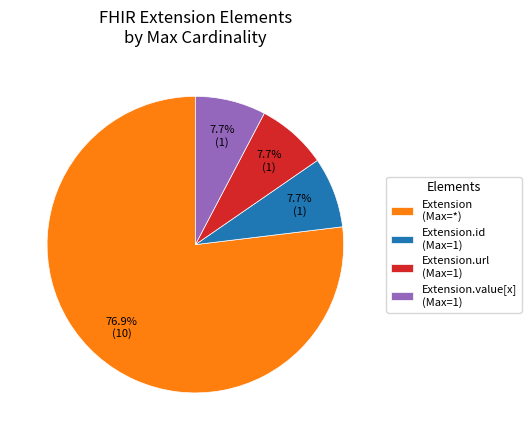

Which slice is the largest?

Extension (Max=*)